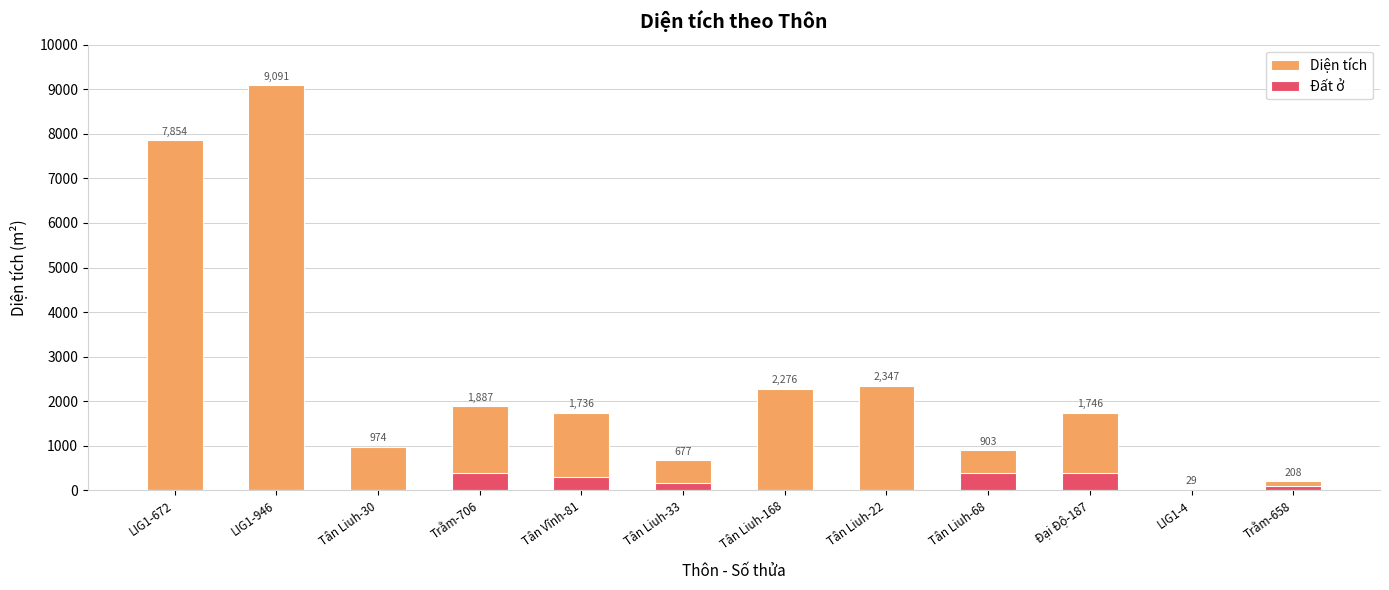

What is the sum of the Đất ở values at Trằm-658 and Tân Liuh-33?

260.0